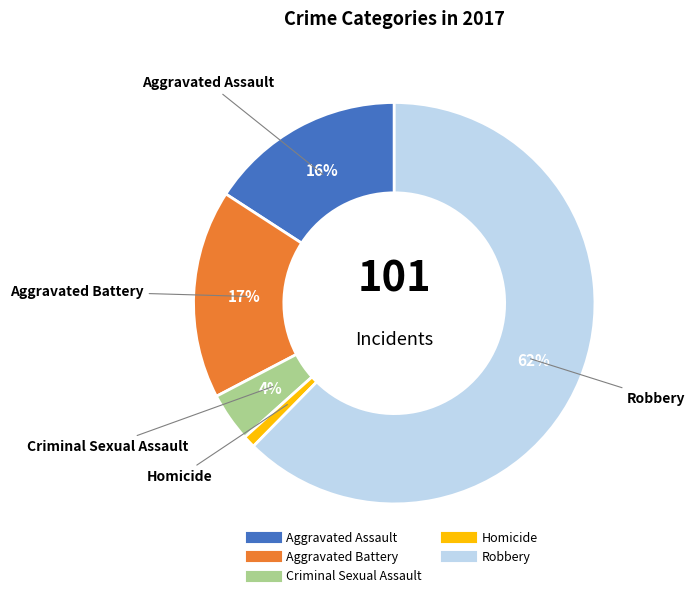

Does any single category account for the majority?

Yes